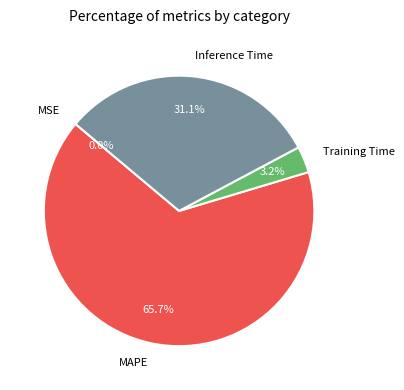

Is Inference Time the majority of the pie?

No